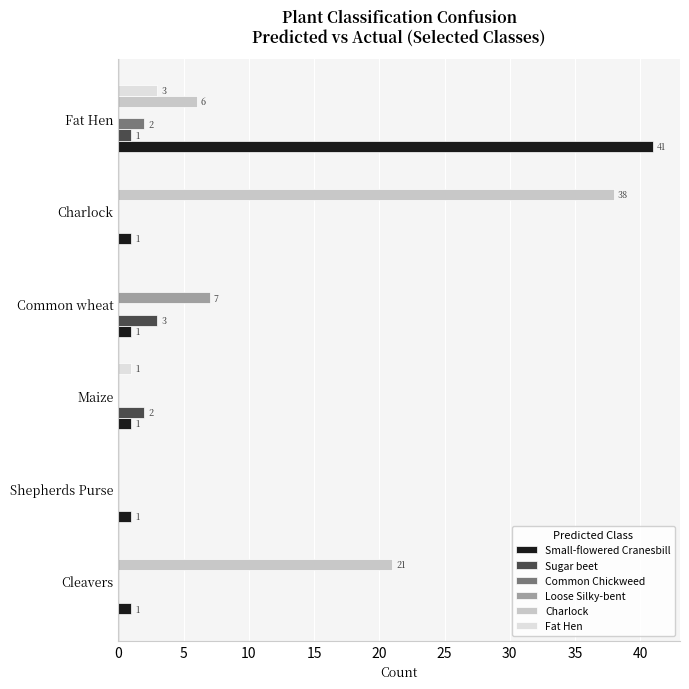

Which series has the largest total across all categories?

Charlock